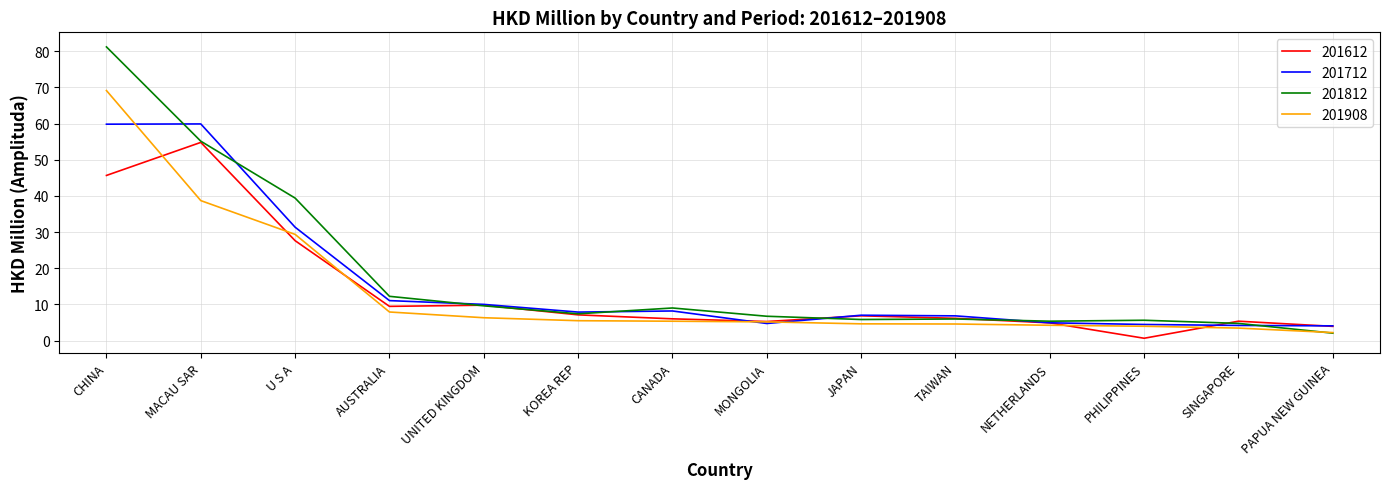

What position from the left is UNITED KINGDOM?

5